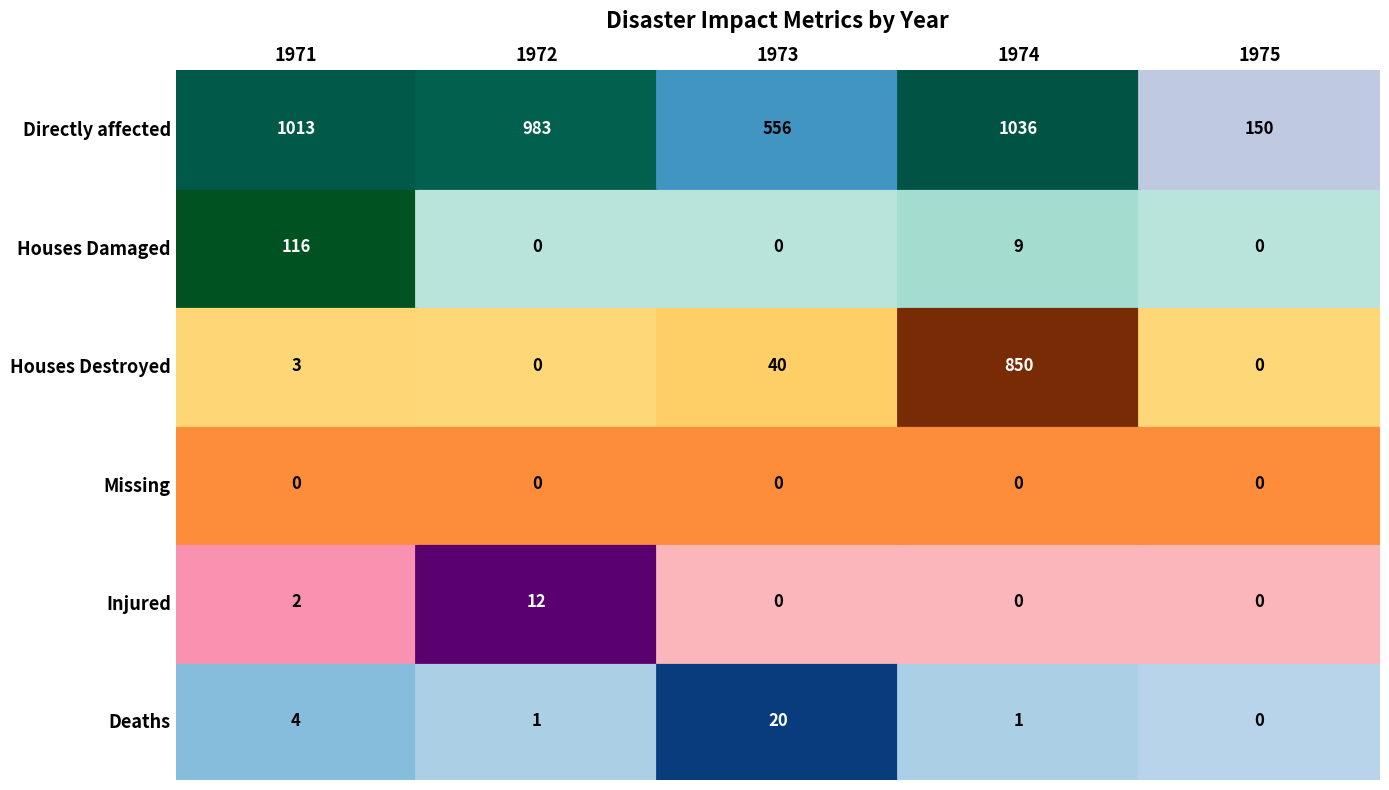

What is the maximum value shown in the chart?

1036